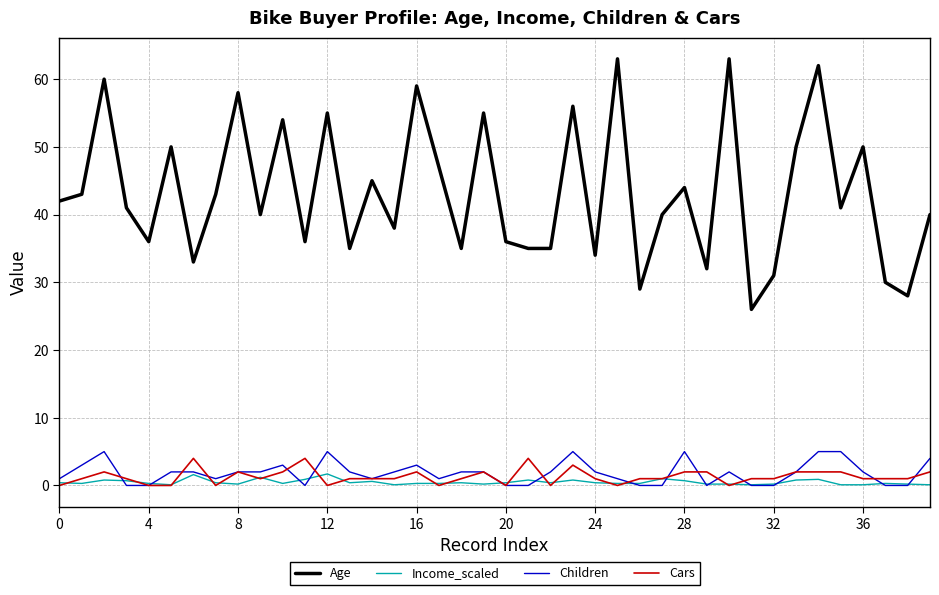

True or false: Age and Children cross at least once.

False